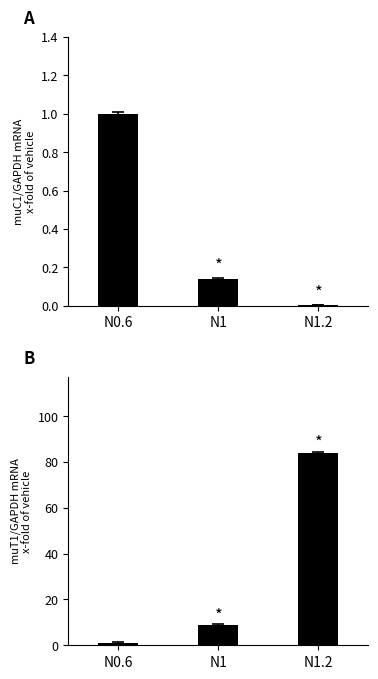

How many data points does each series have?

3